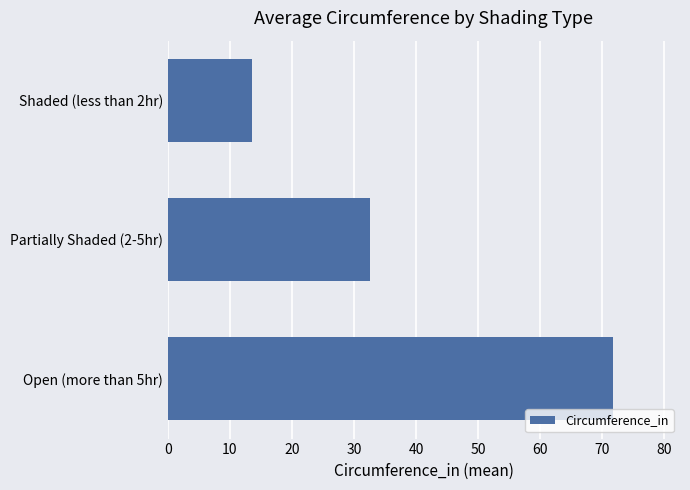

Are the bars horizontal?

Yes